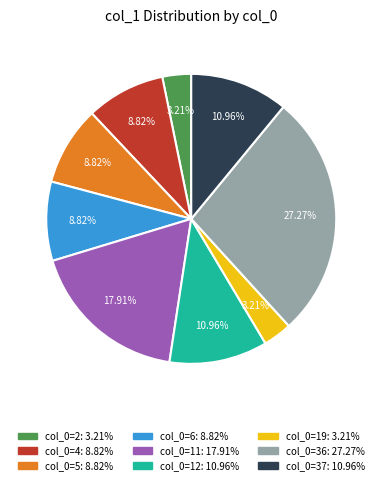

How many segments does this pie chart have?

9